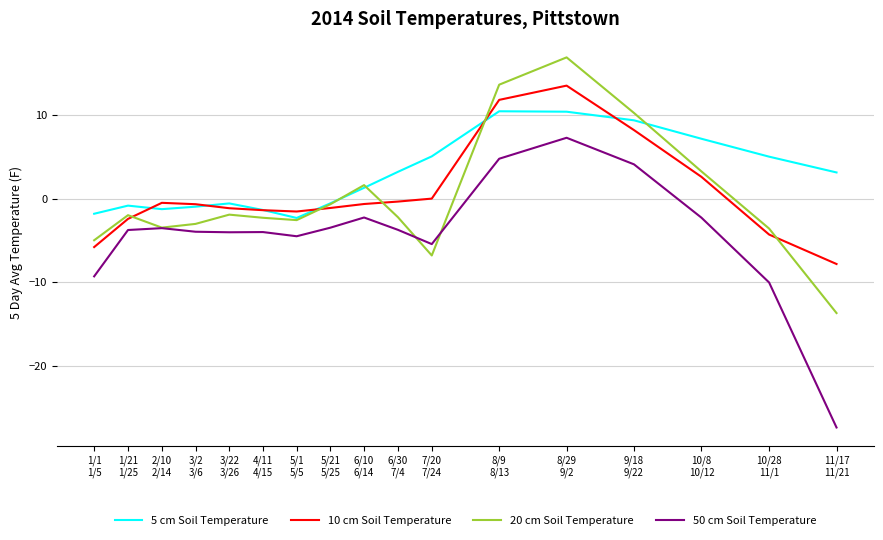

True or false: 50 cm Soil Temperature and 5 cm Soil Temperature intersect in this chart.

False